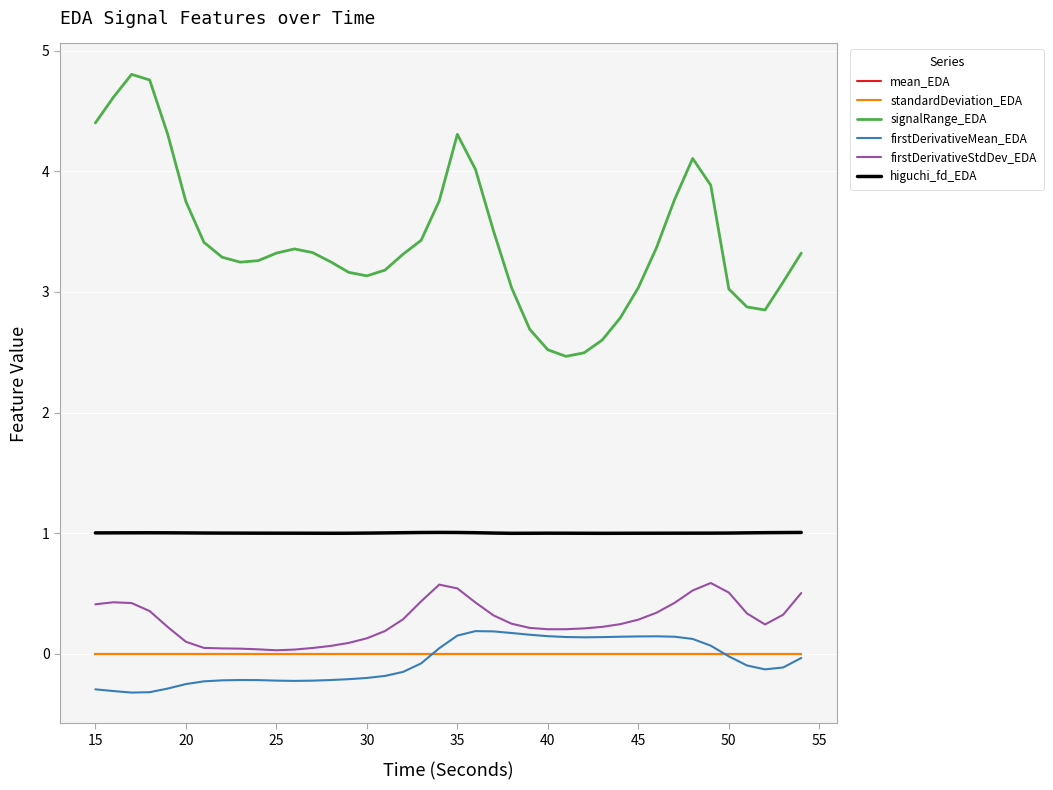

True or false: signalRange_EDA and higuchi_fd_EDA intersect in this chart.

False